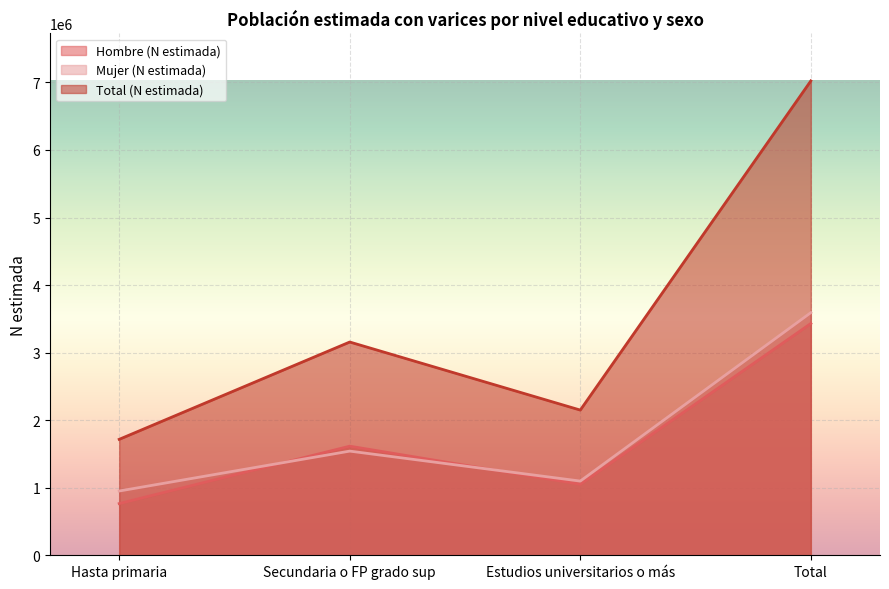

True or false: Mujer (N estimada) and Total (N estimada) cross at least once.

False